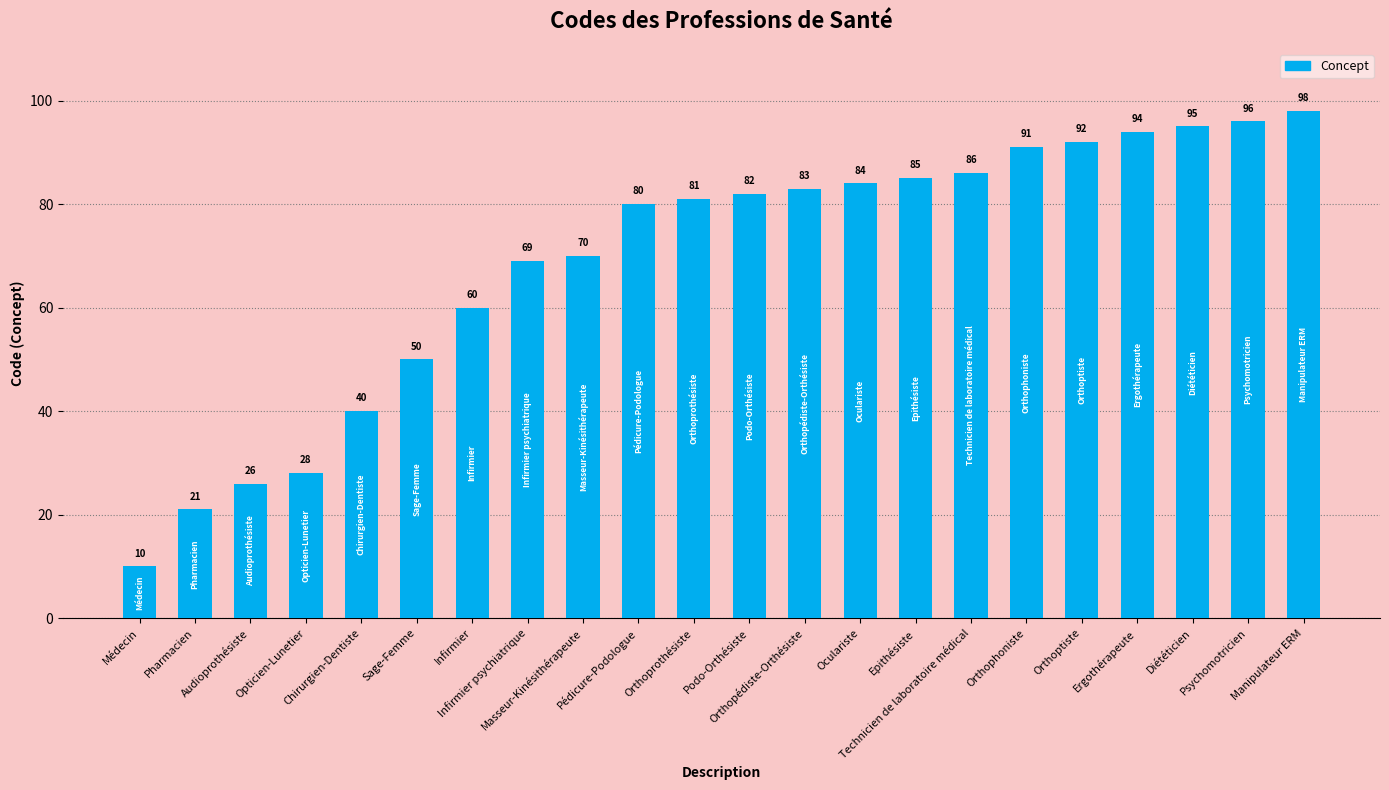

True or false: the data shows 29 at Pharmacien.

False